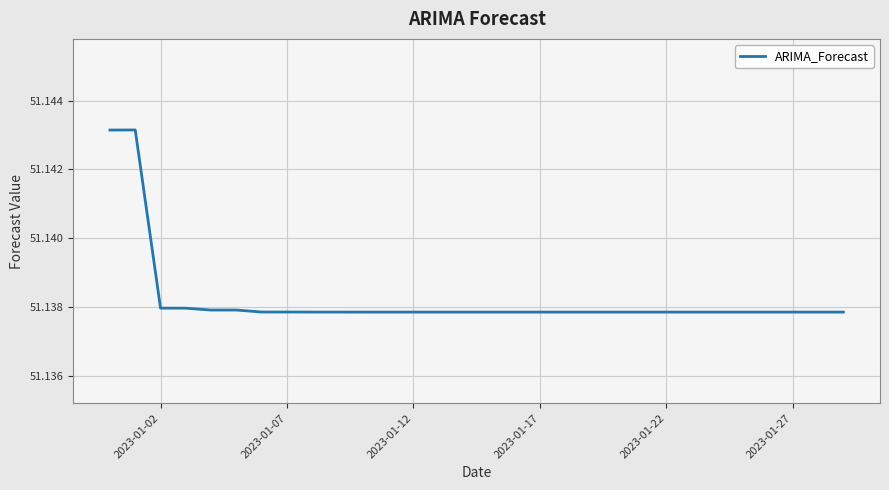

True or false: the data shows 25.8 at 2023-01-12.

False